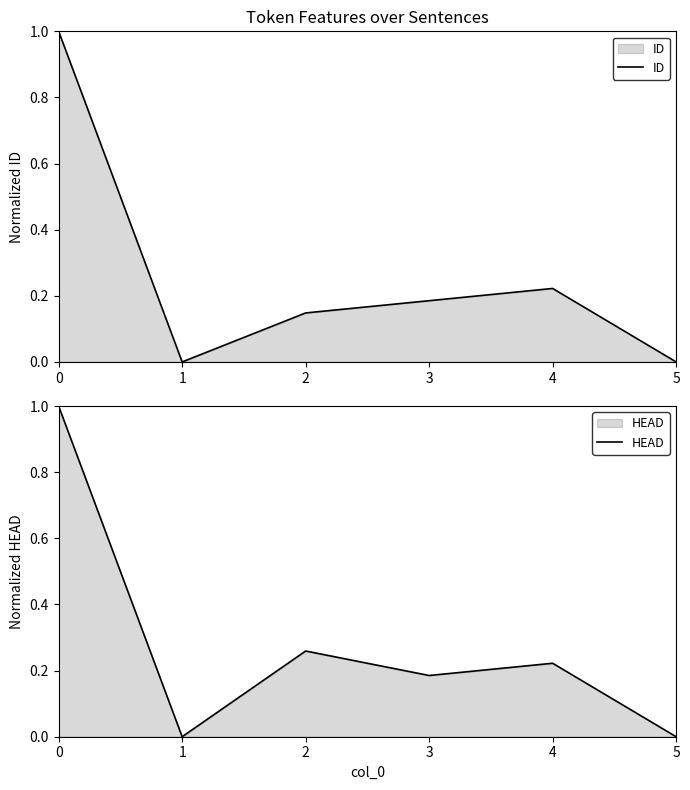

Count the HEAD values in the range 0 to 1.

6